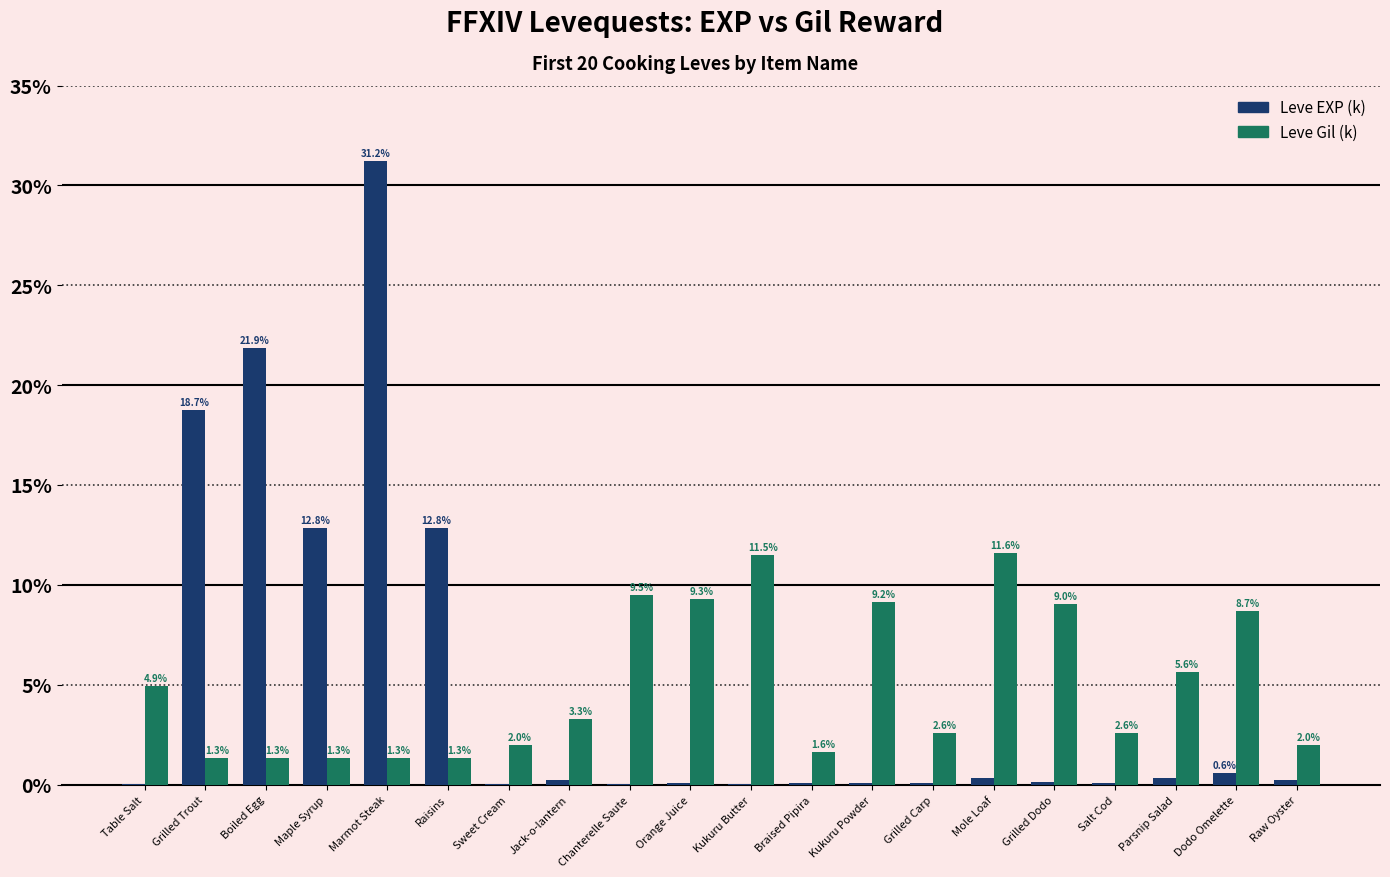

Is it true that Leve Gil (k) equals 9.0 at Grilled Dodo?

True